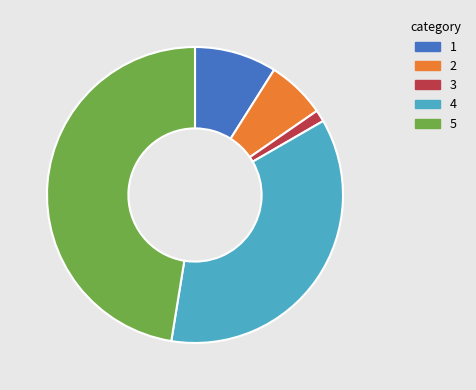

Is there any slice that represents more than half of the pie?

No